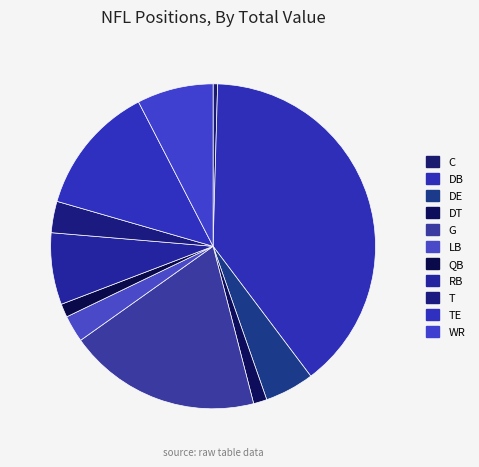

How many slices are in this pie chart?

11